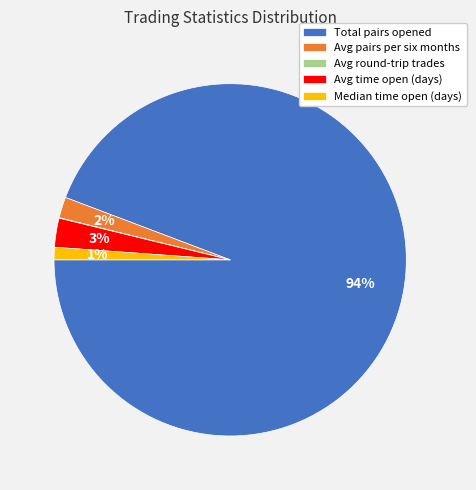

To the nearest percent, what portion does Avg pairs per six months represent?

2%